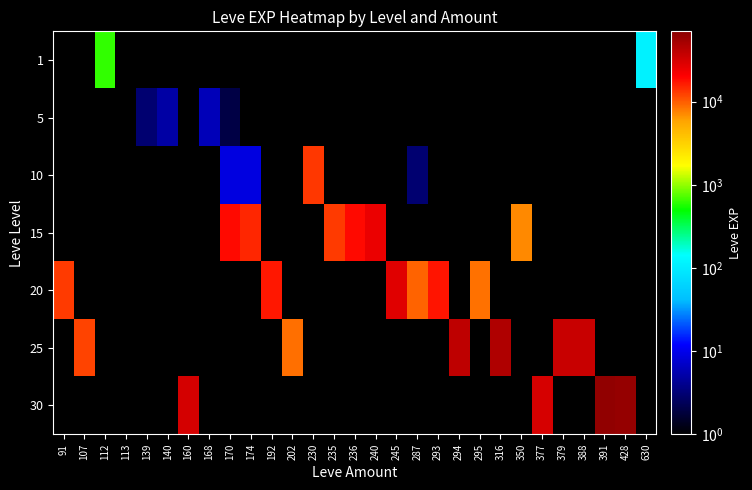

Which category has the highest value across all series?

391